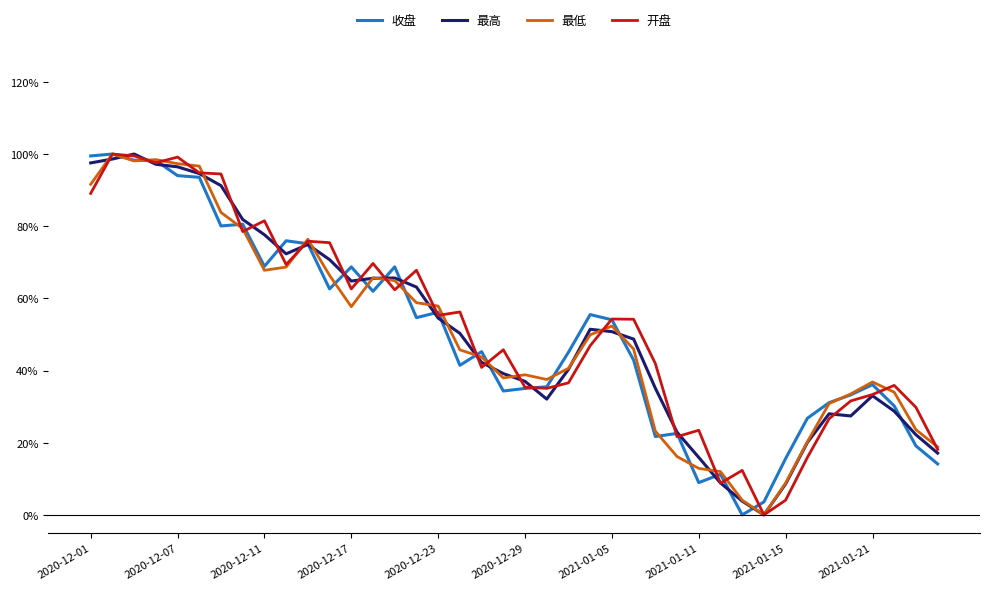

What is the sum of all 最高 values?

20.3